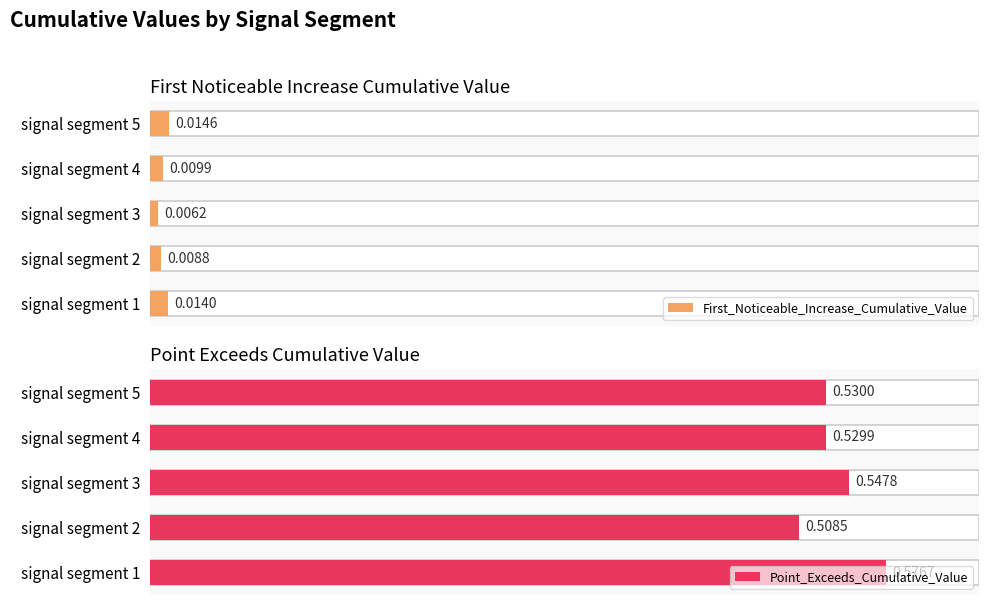

True or false: First_Noticeable_Increase_Cumulative_Value has a value of 0.0 at signal segment 1.

False